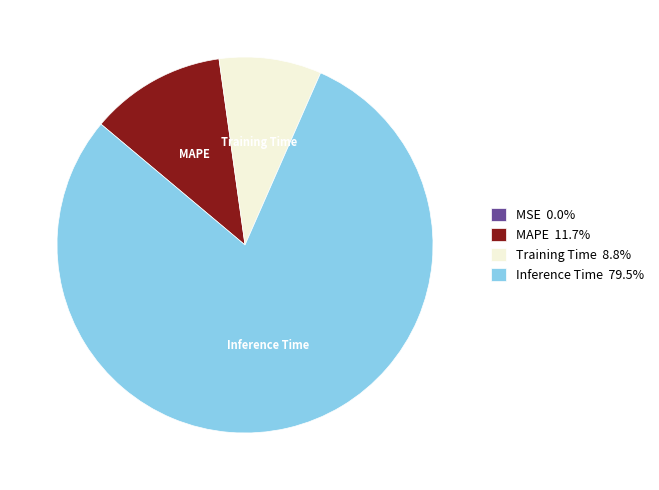

Do Training Time 8.8% and Inference Time 79.5% together represent more than half of the pie?

Yes